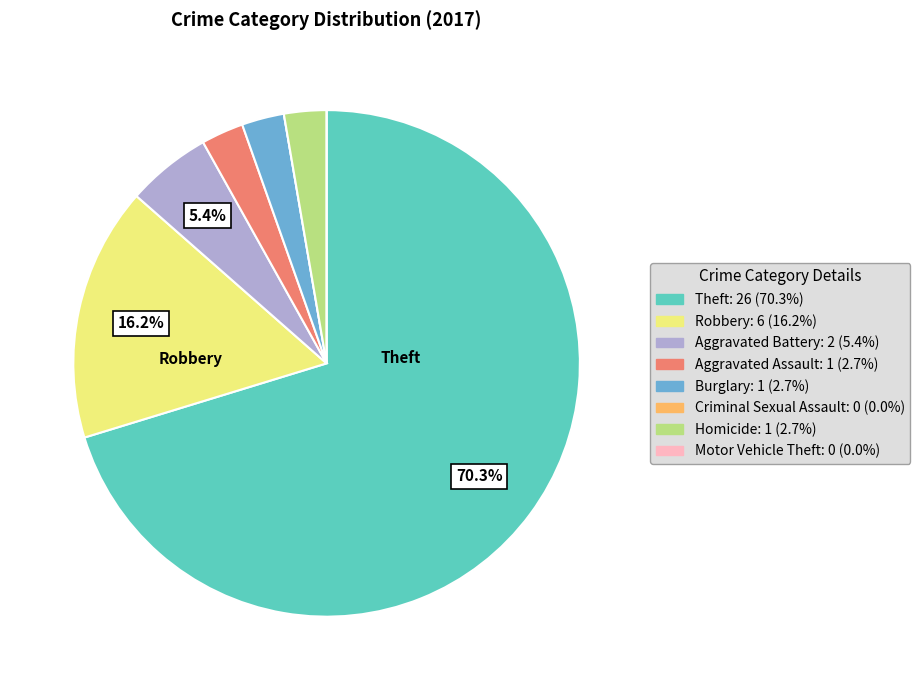

Is there any slice that represents more than half of the pie?

Yes